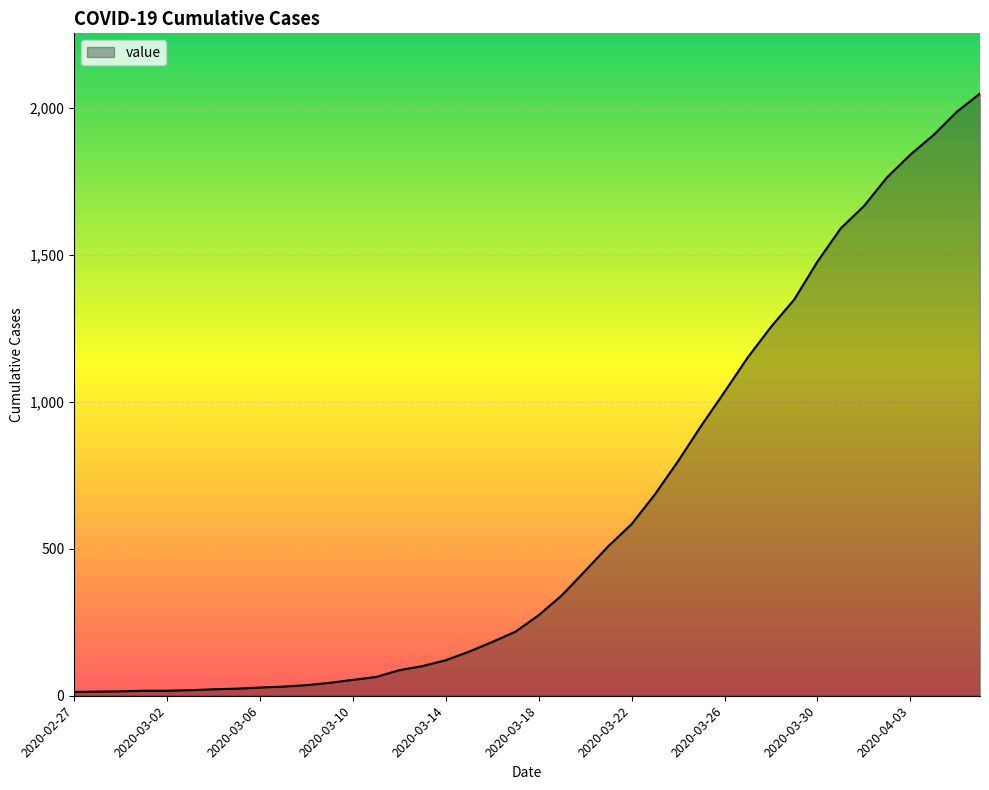

What is the difference between the second highest and second lowest values?

1973